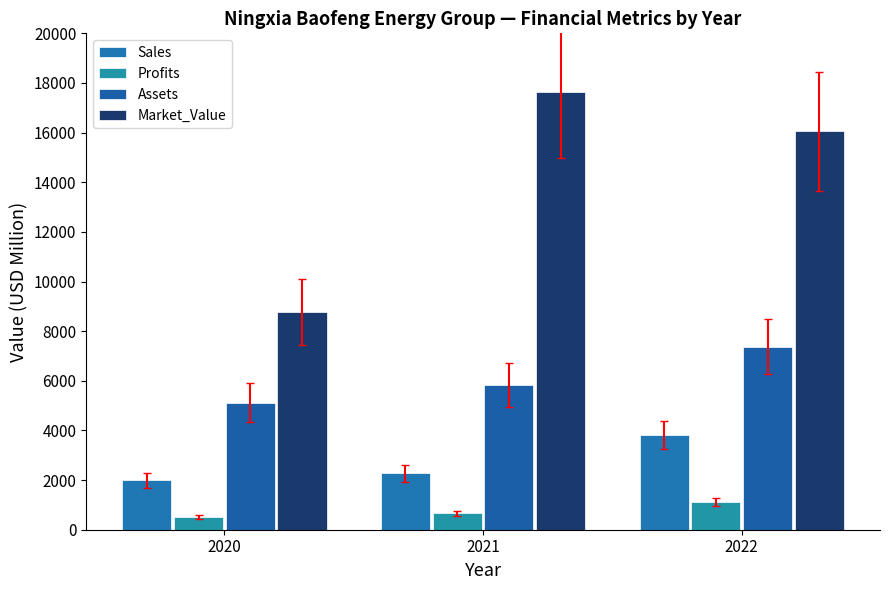

Between 2022 and 2021, which is larger?

2022